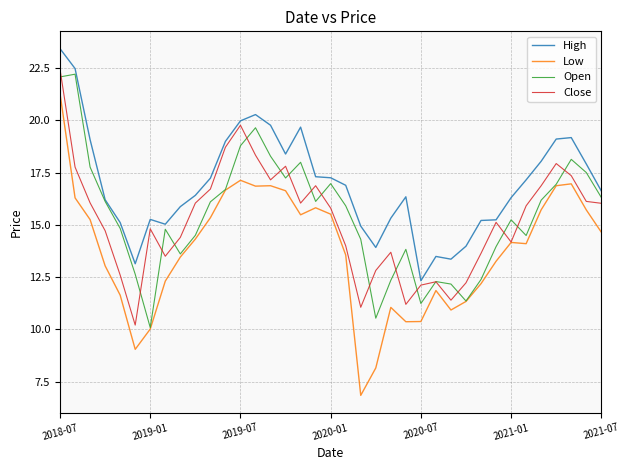

Does the chart have visible grid lines?

Yes